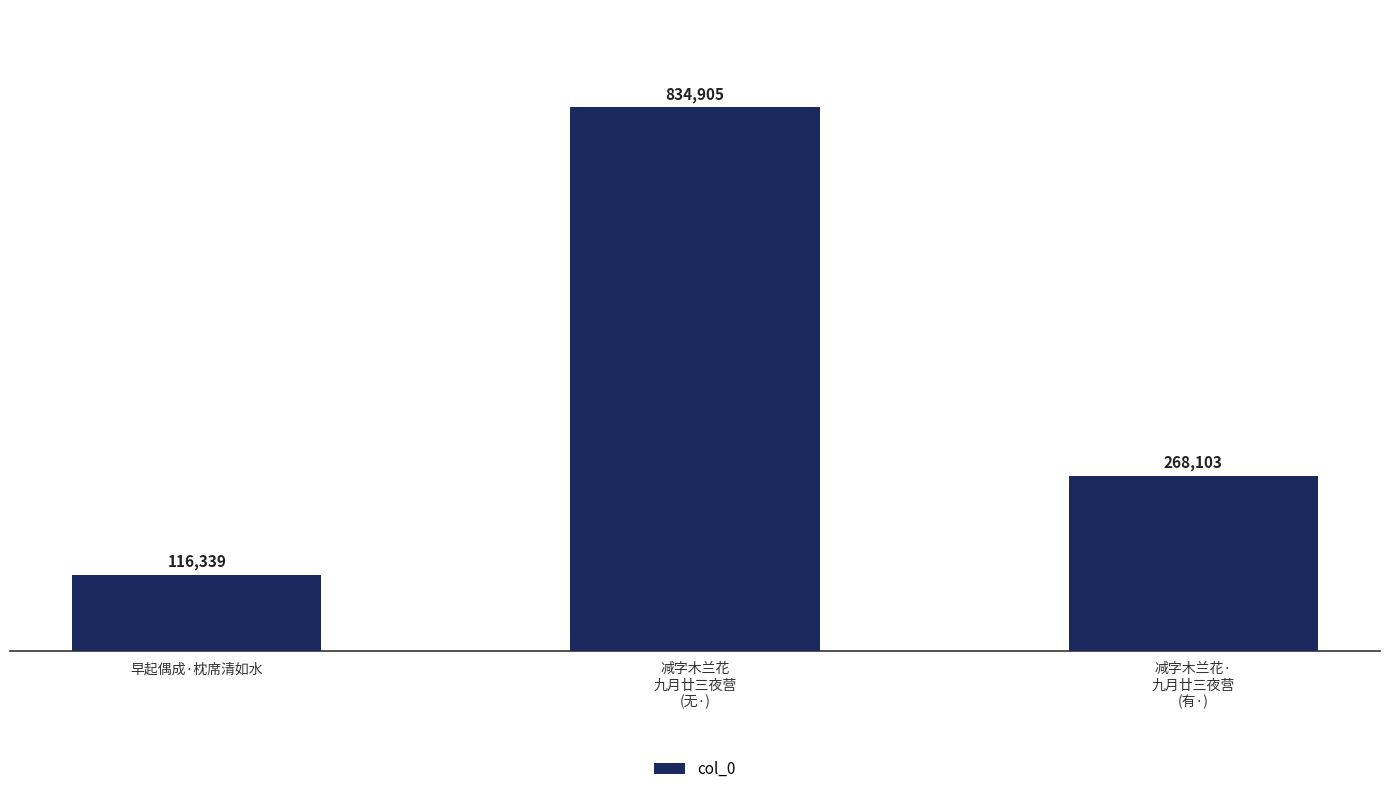

How many values are between 116339 and 834905?

3